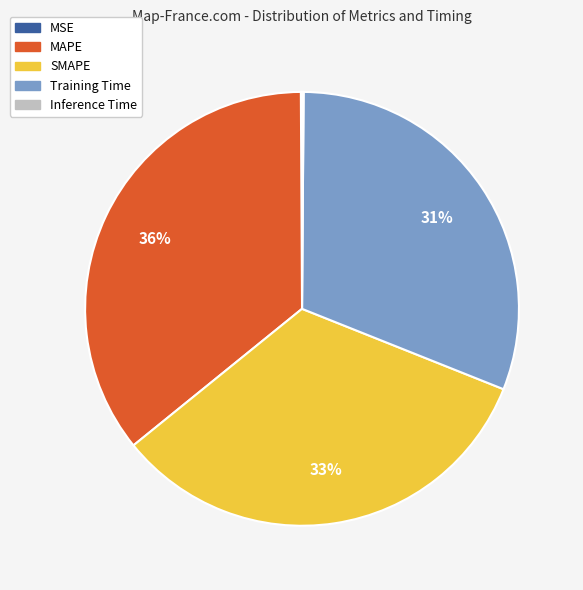

To the nearest percent, what is the average slice percentage?

20%